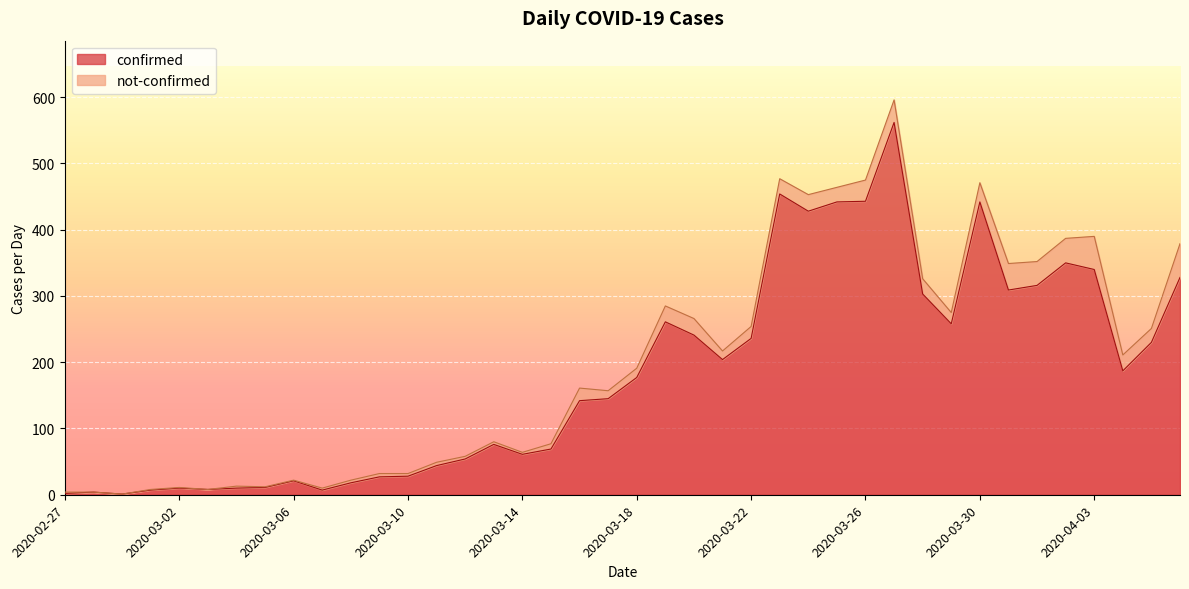

What position from the right is 2020-03-18?

20